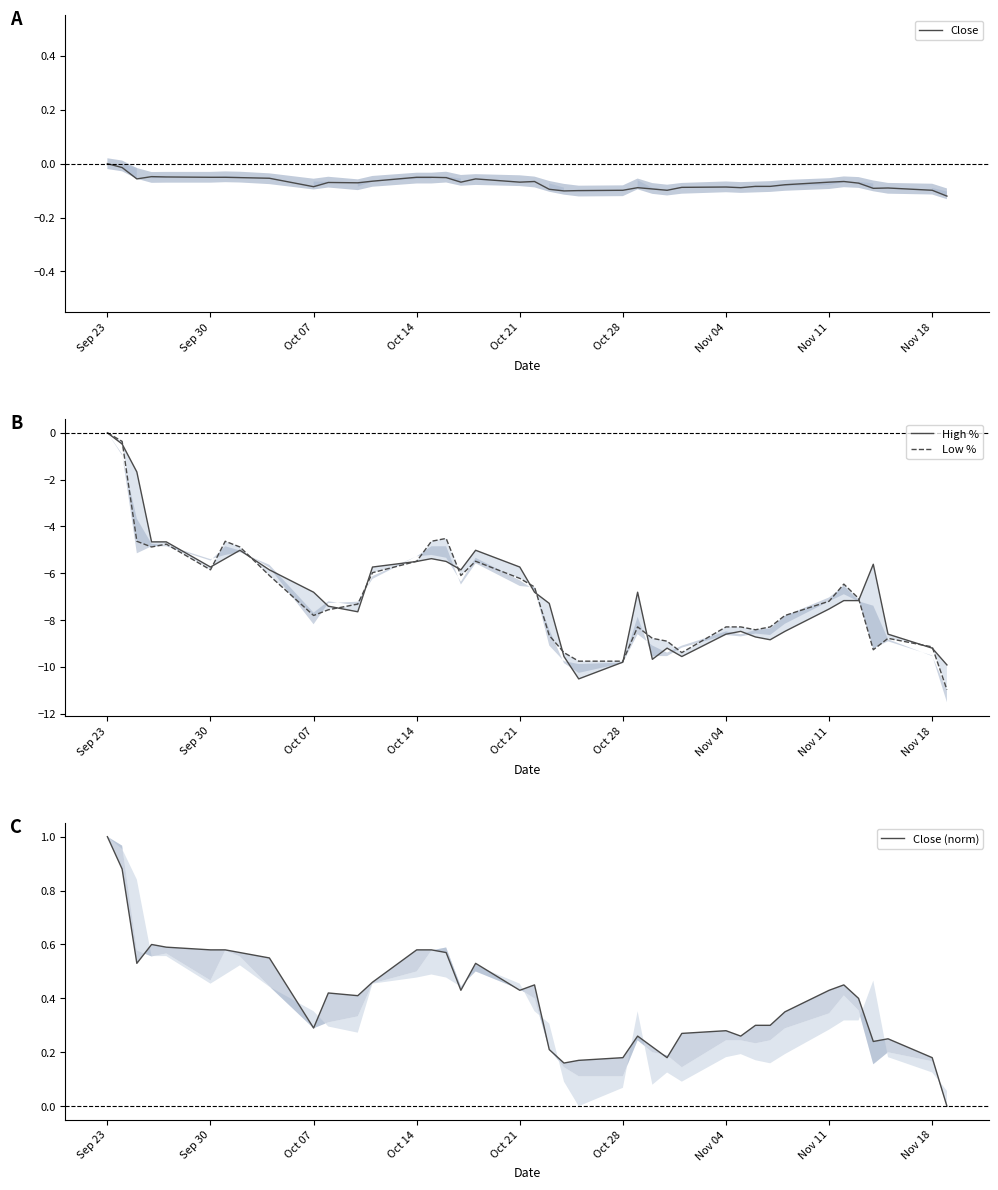

How many data points does each series have?

40